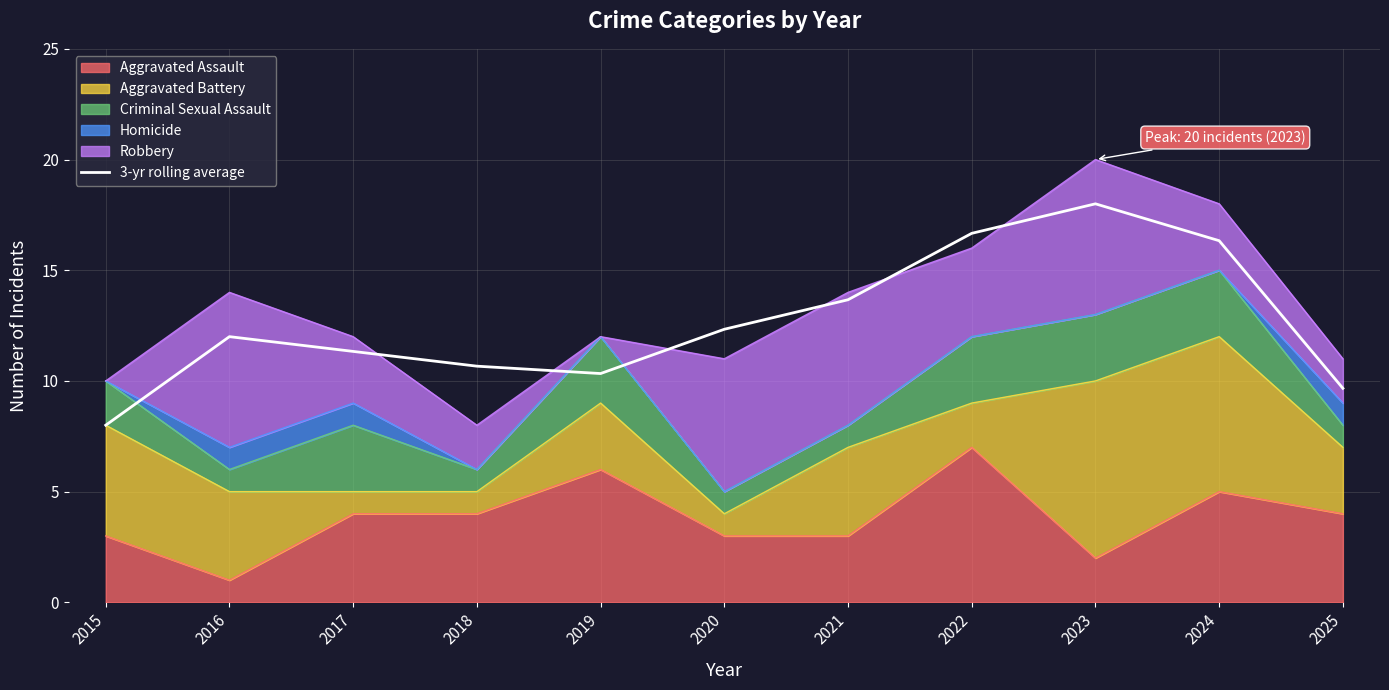

List the labels in order of value, smallest first.

2015, 2025, 2019, 2018, 2017, 2016, 2020, 2021, 2024, 2022, 2023